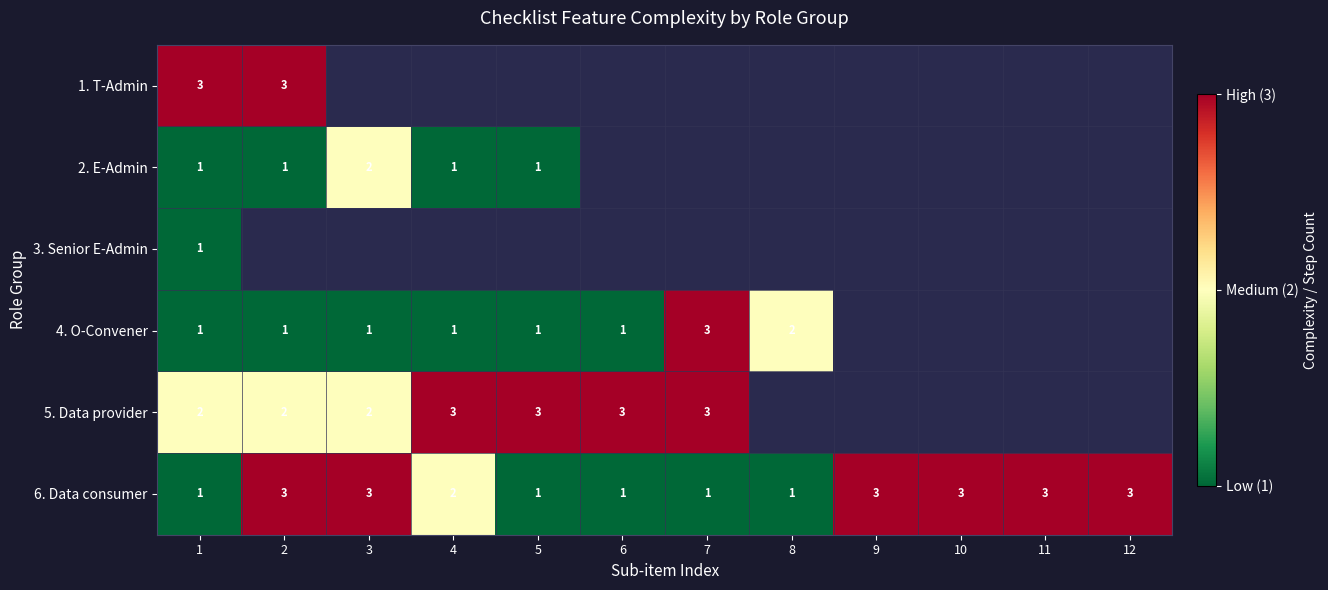

What is the sum of all 6. Data consumer values?

25